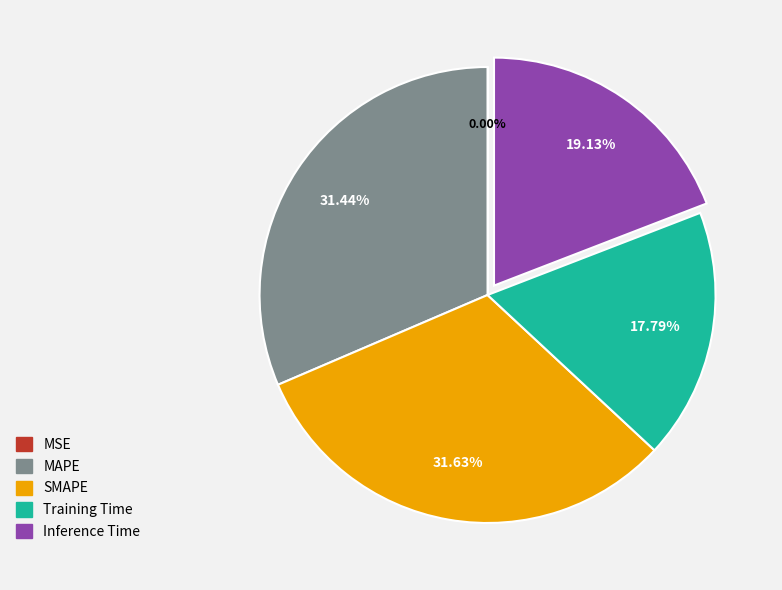

The Inference Time slice represents 19% of the pie. True or false?

True